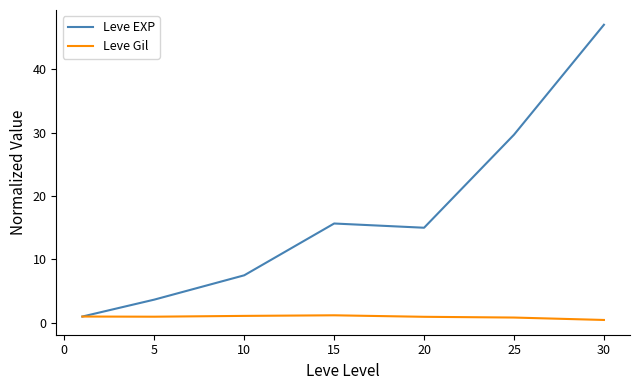

Which series has the largest total across all categories?

Leve EXP